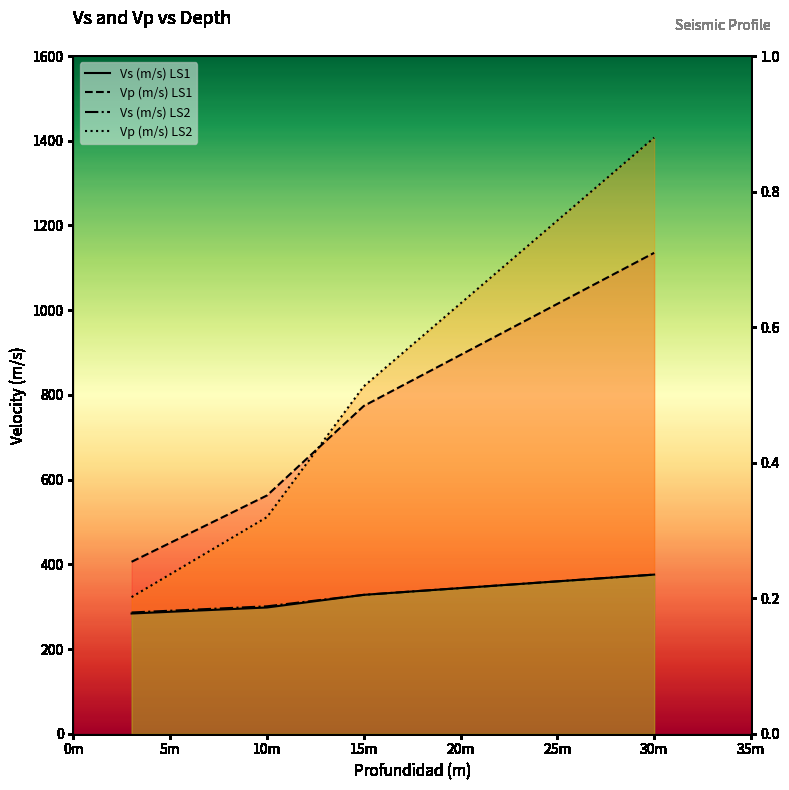

Which series has the largest range (max minus min)?

Vp (m/s) LS2